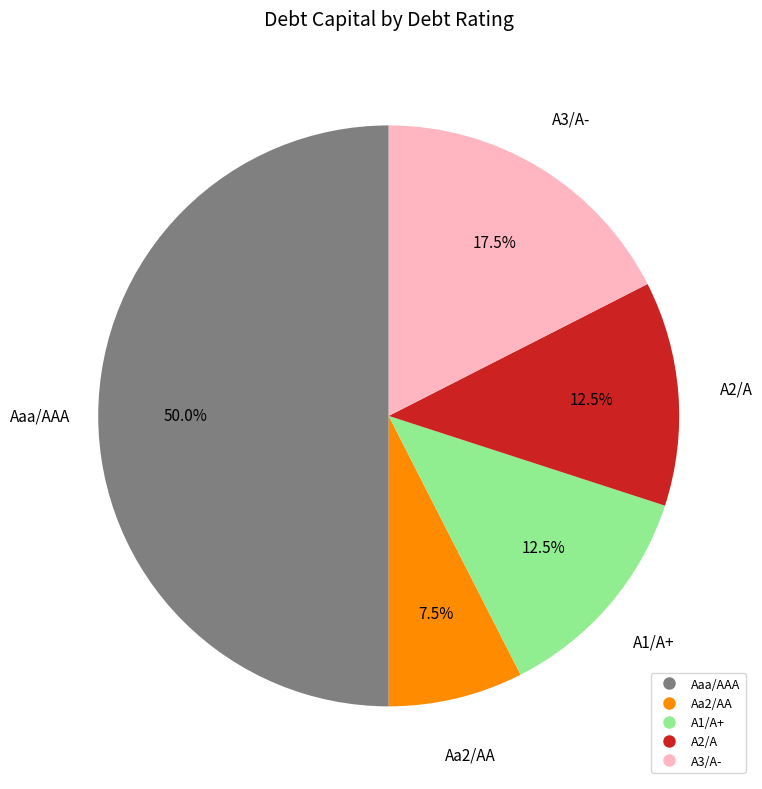

Approximately how many times larger is the value at A3/A- compared to Aa2/AA?

2.3